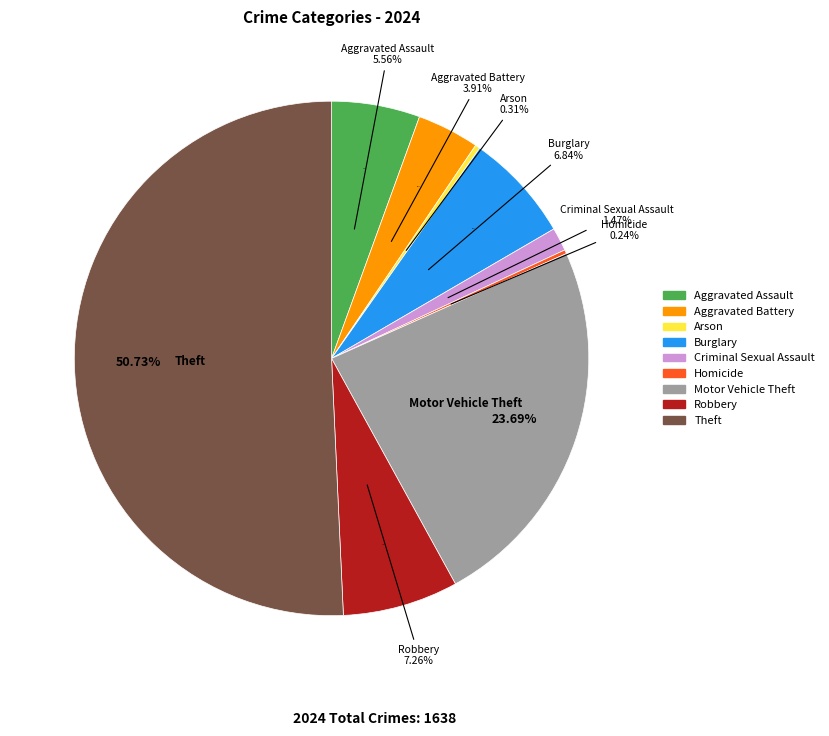

Count the number of slices in the pie.

9